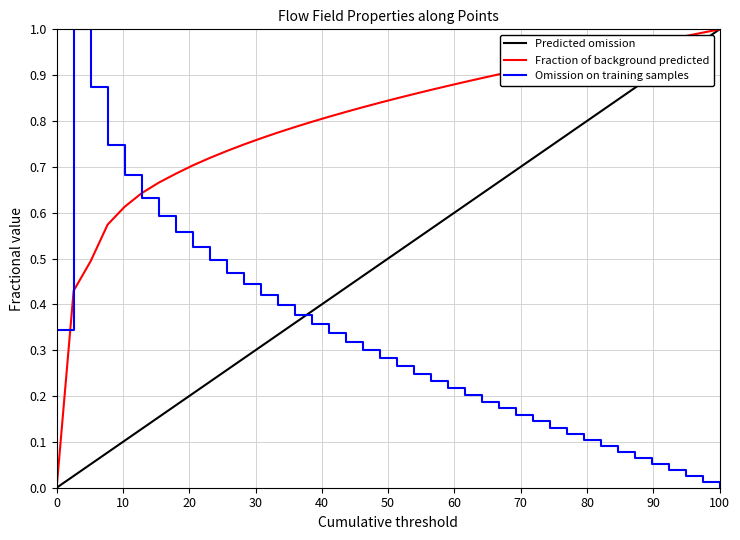

Which series ends up on top after the final intersection of Predicted omission and Omission on training samples?

Predicted omission